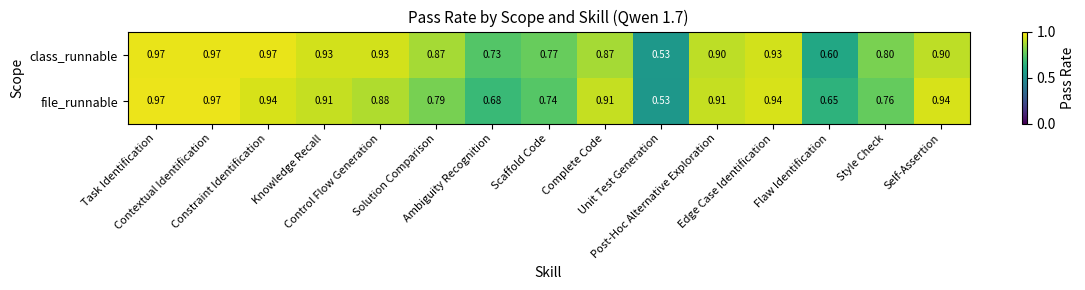

Which series has the largest total across all categories?

class_runnable